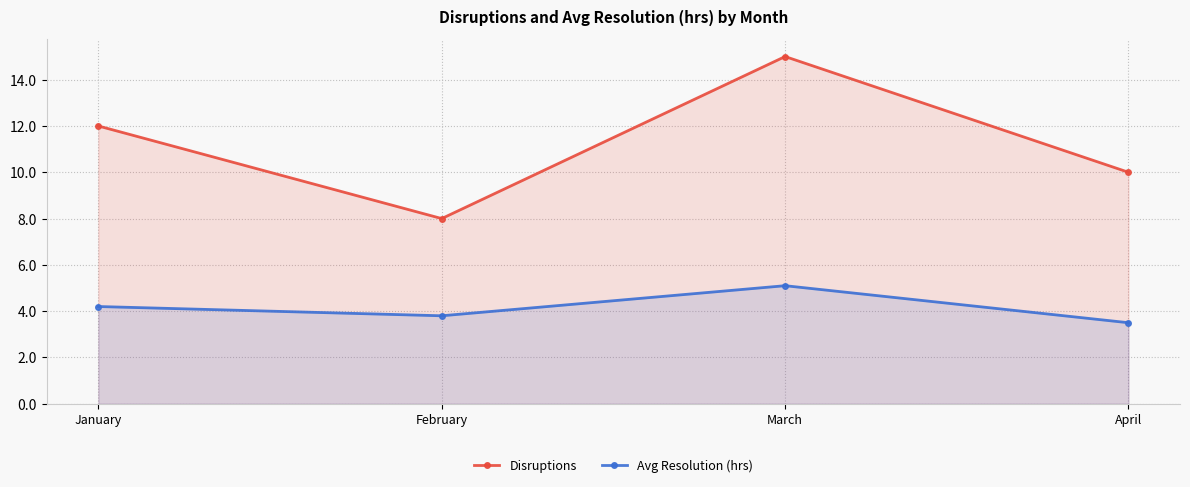

What is the difference between the maximum and second lowest values in the Disruptions series?

5.0